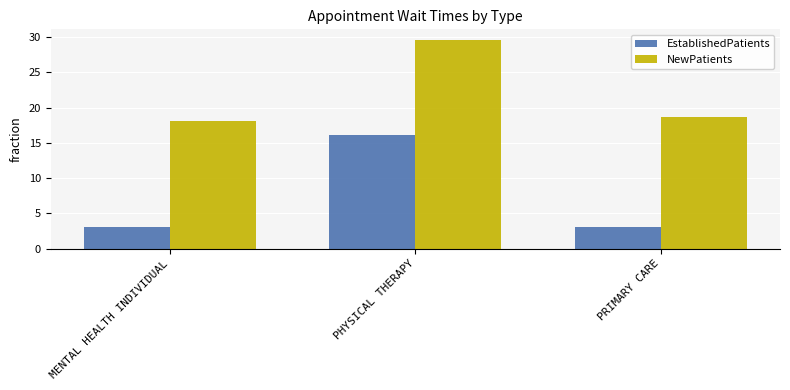

What position from the left is PHYSICAL THERAPY?

2